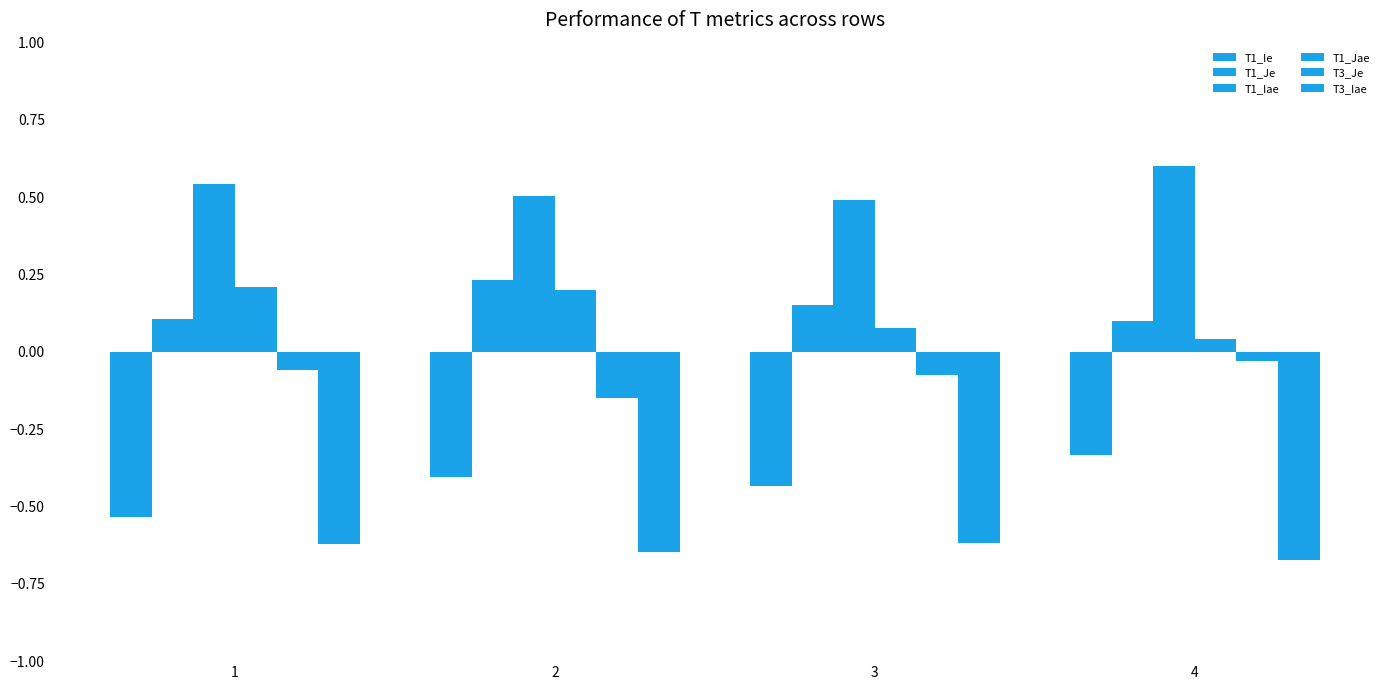

How many data points does each series have?

4